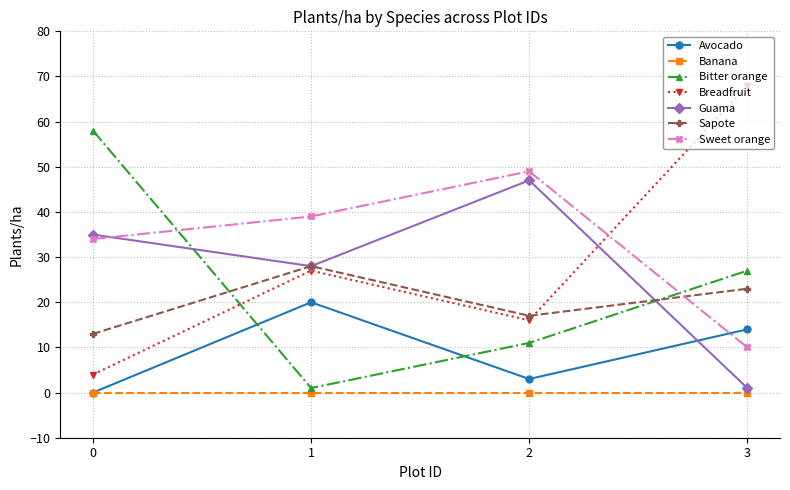

The value of Avocado at 1 is 12. True or false?

False